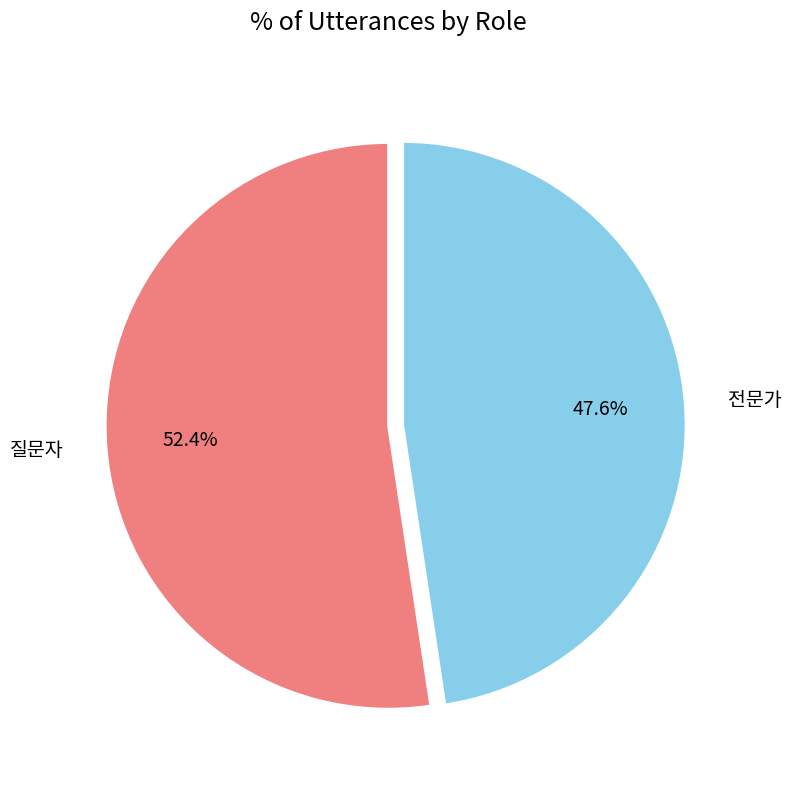

Does 질문자 represent more than half of the total?

Yes